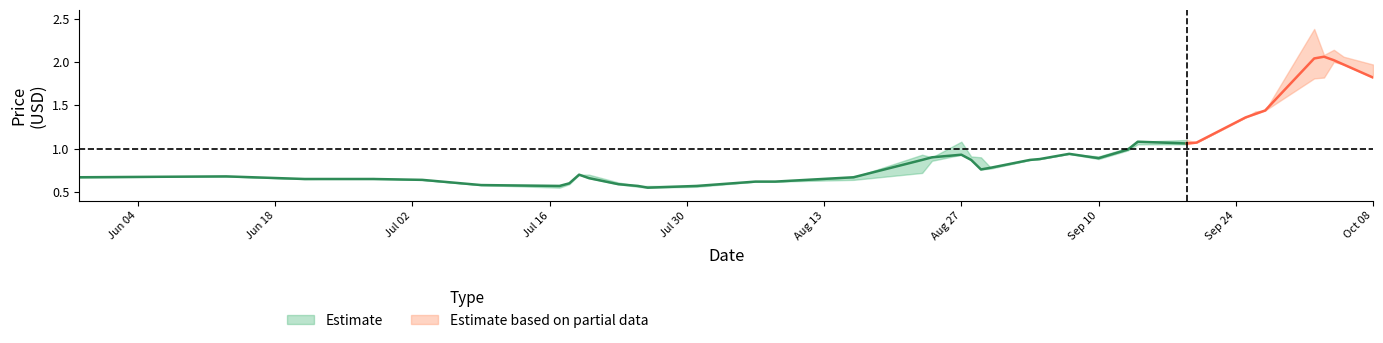

What is the sum of all High values?

39.8